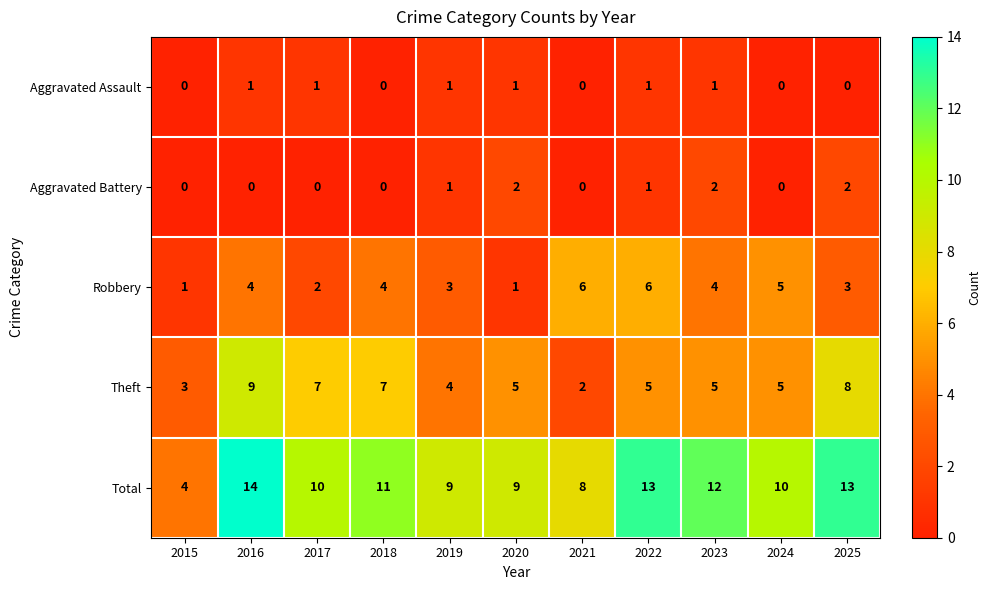

Which series changed the most between 2022 and 2024?

Total